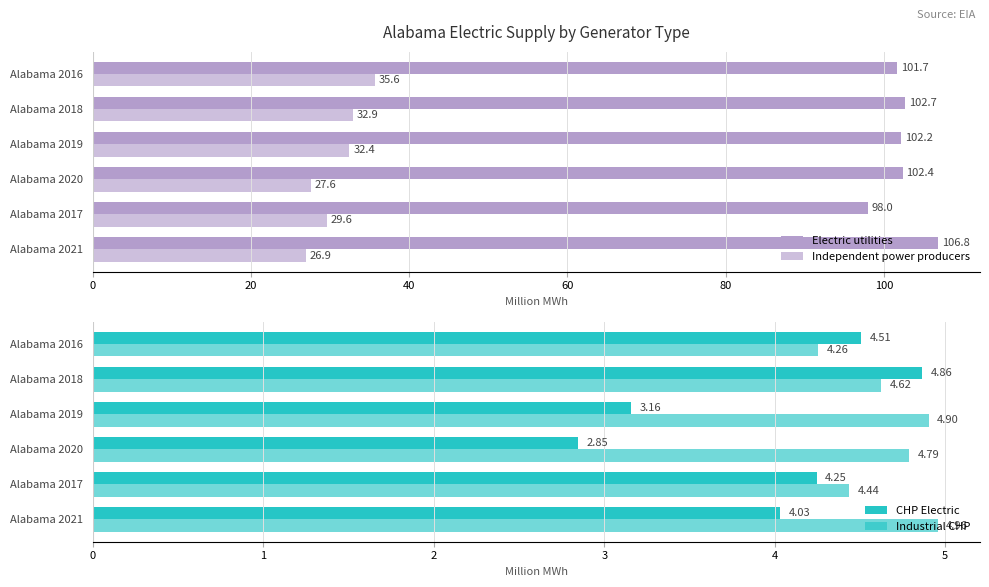

Reading right to left, list all the values displayed in this chart.

Electric utilities: 101.7	102.7	102.2	102.4	98.0	106.8
Independent power producers: 35.6	32.9	32.4	27.6	29.6	26.9
CHP Electric: 4.5	4.9	3.2	2.8	4.2	4.0
Industrial CHP: 4.3	4.6	4.9	4.8	4.4	5.0